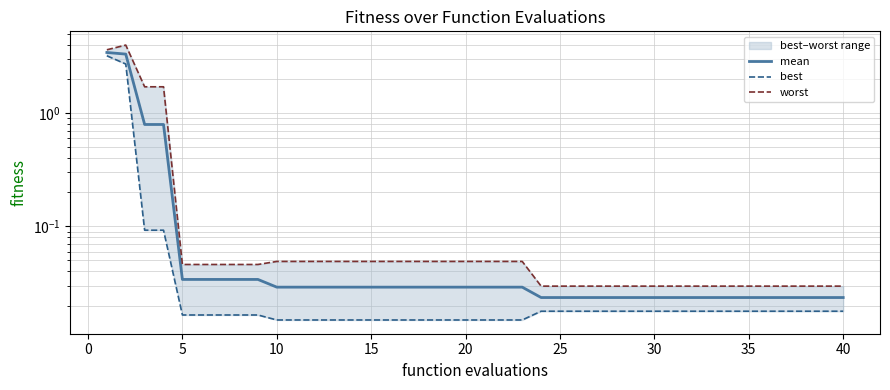

True or false: worst and best intersect in this chart.

False